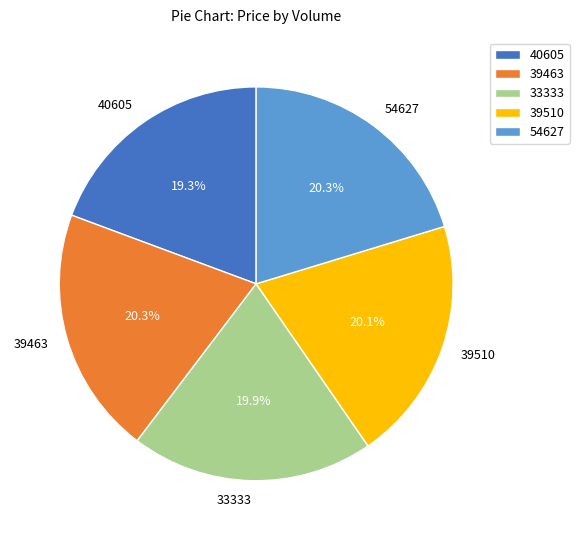

To the nearest percent, what portion does 54627 represent?

20%